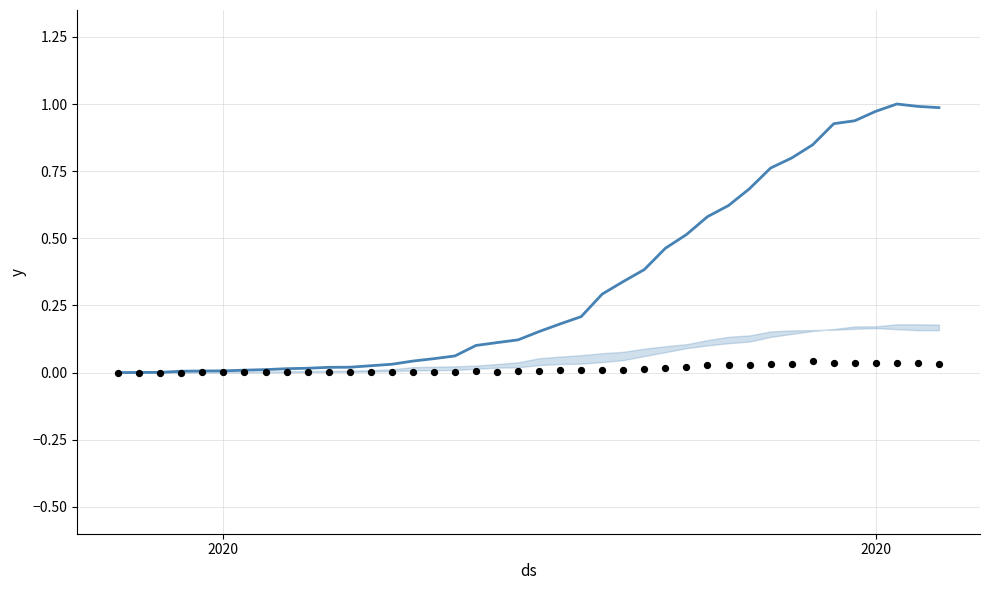

At how many categories does at least one series exceed 0?

39